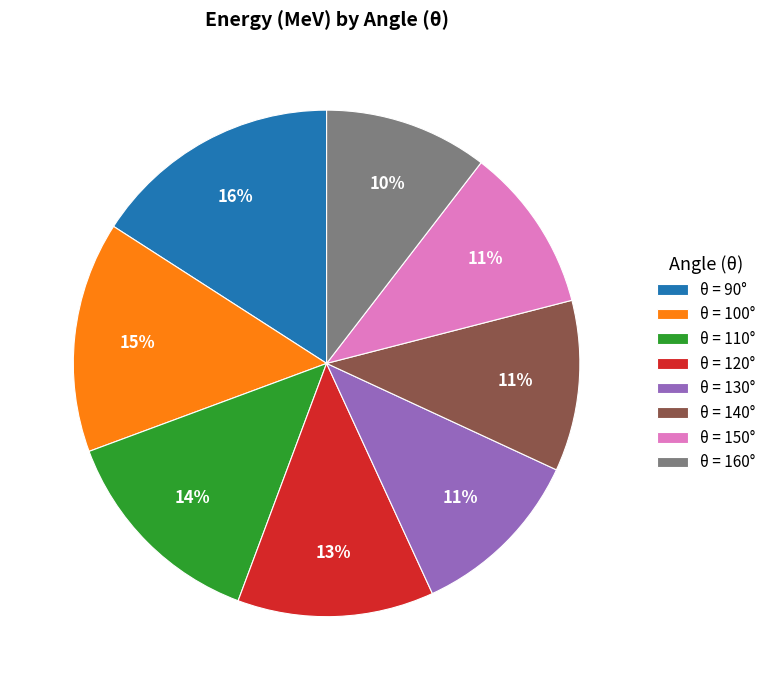

Is it true that θ = 90° is 16% of the pie?

True